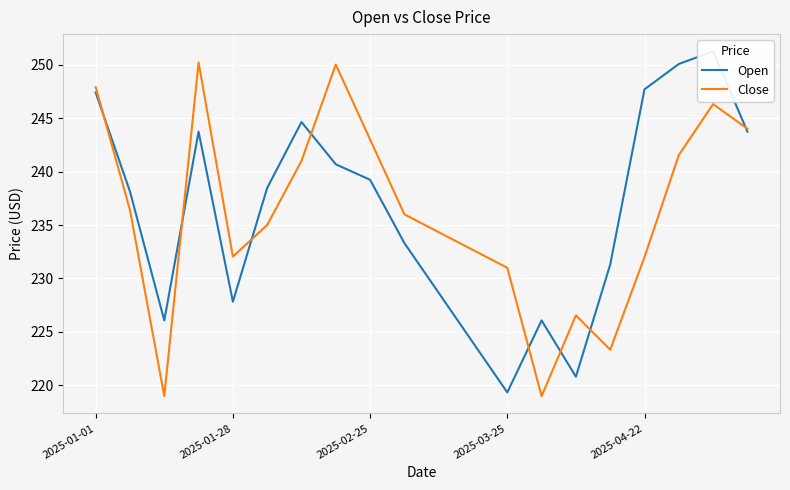

The Open series shows 112.9 at 7. True or false?

False